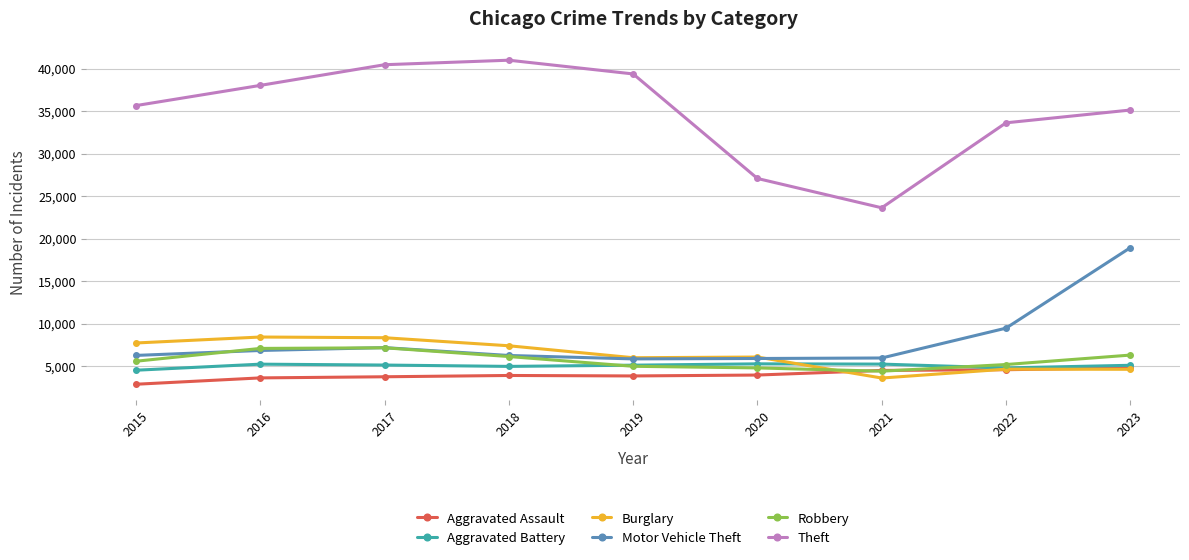

Between 2018 and 2023, which series saw the biggest shift?

Motor Vehicle Theft